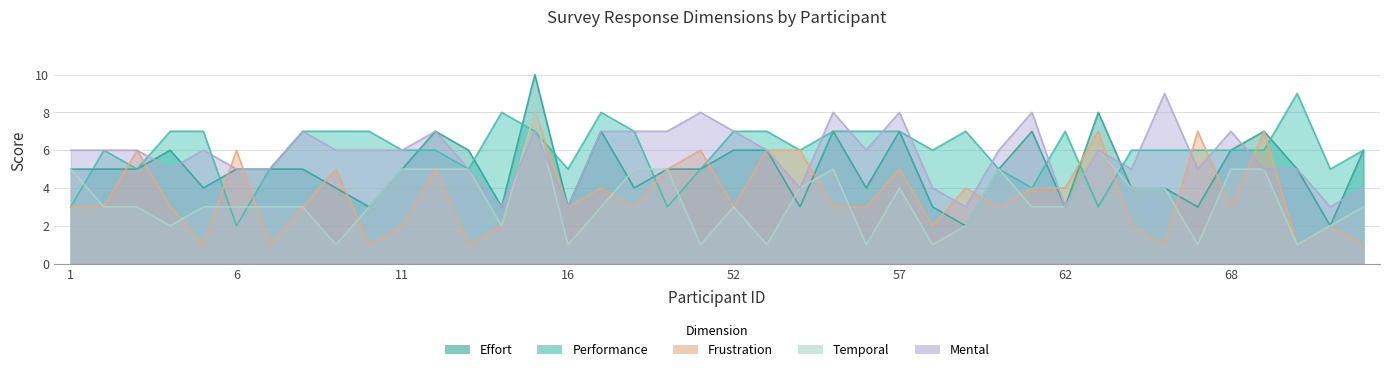

Is the value of frustration at 15 greater than the value of effort at 65?

Yes